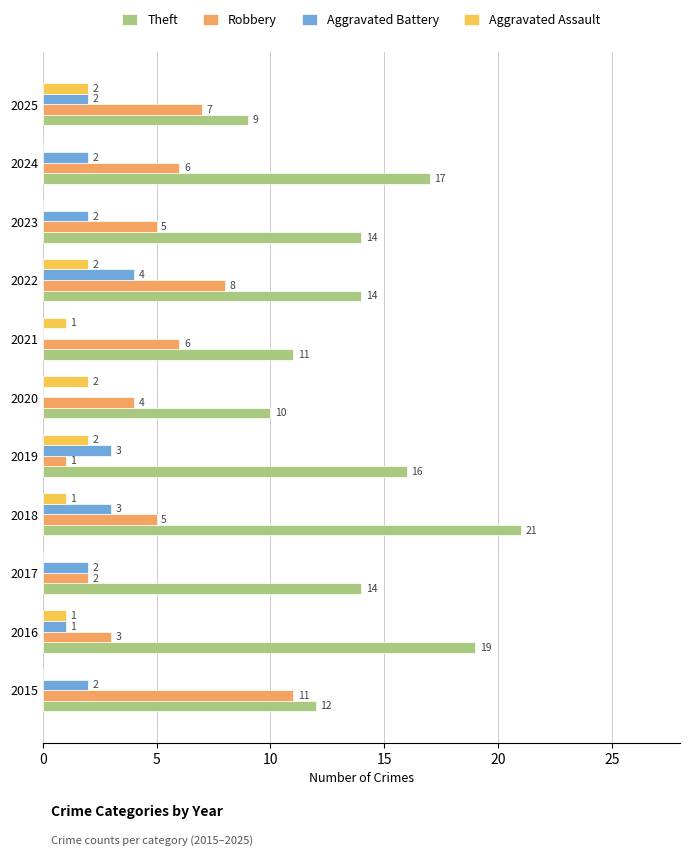

Which series changed the most between 2016 and 2020?

Theft